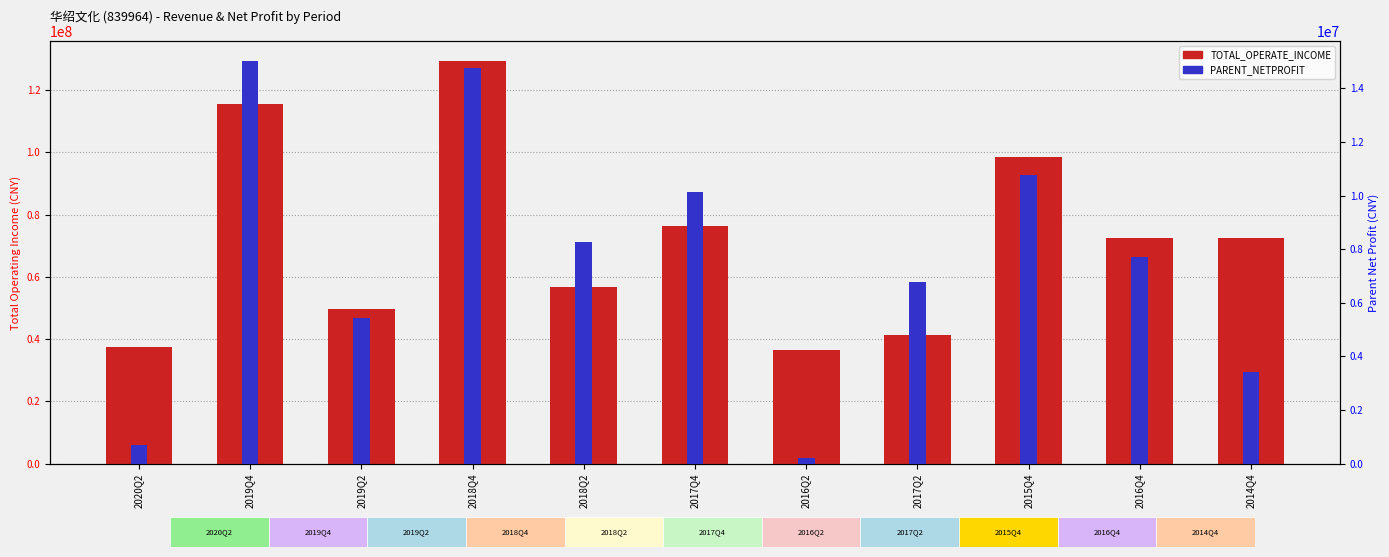

Between 2014Q4 and 2019Q4, which is larger?

2019Q4